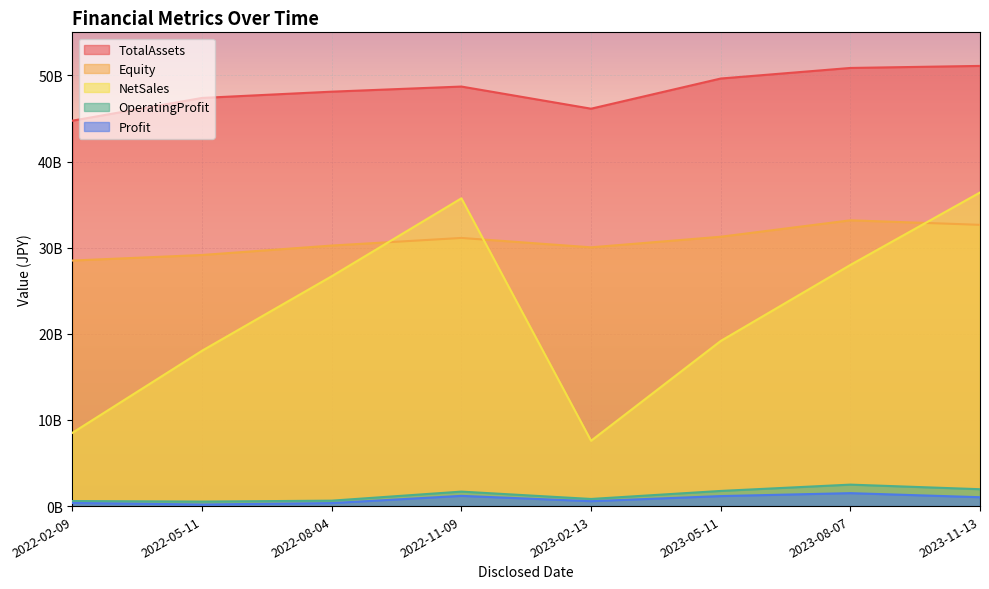

Where is Profit nearest to the value 844000000?

2023-11-13